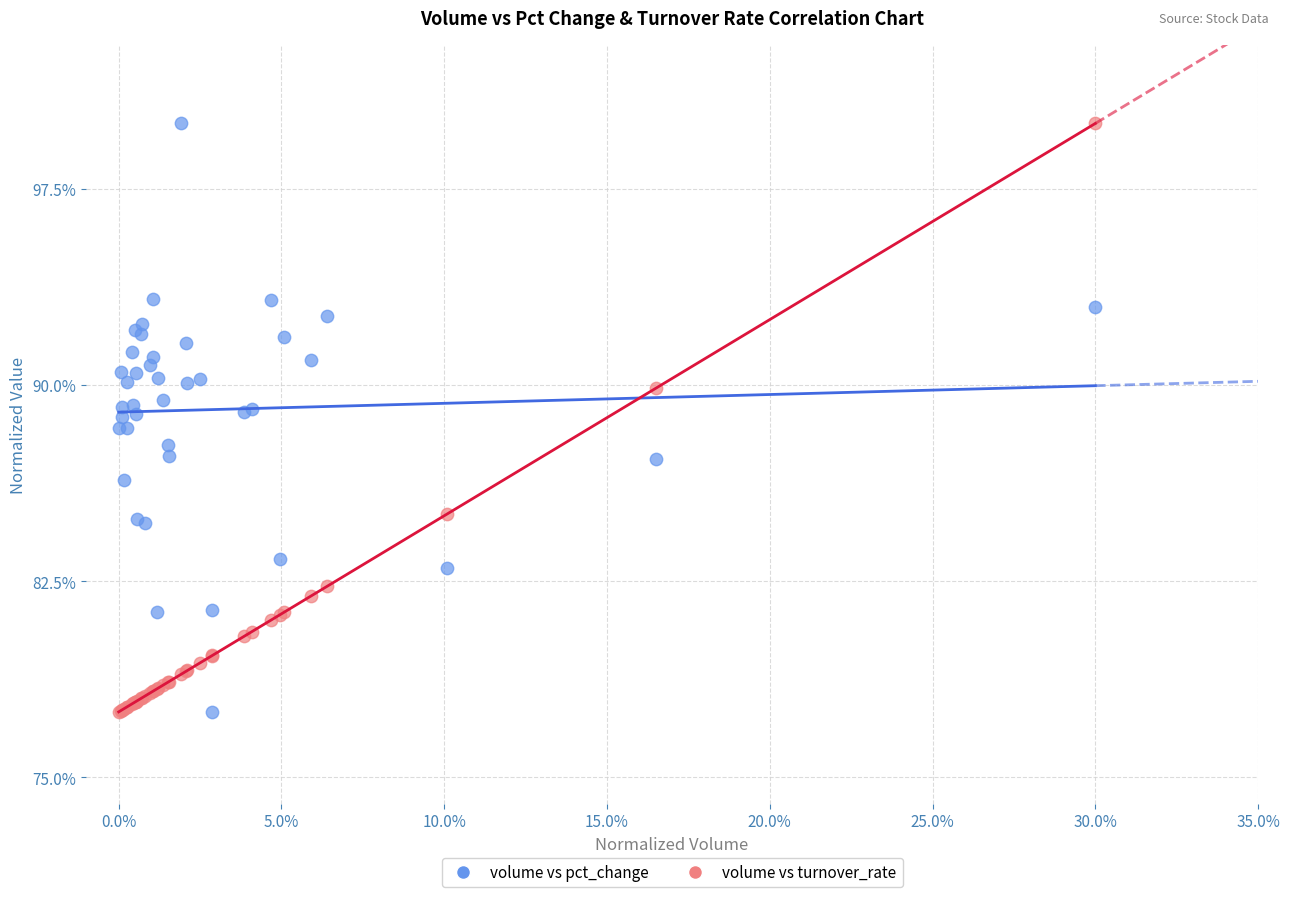

What is the X range (max minus min) for the scatter plot?

0.3